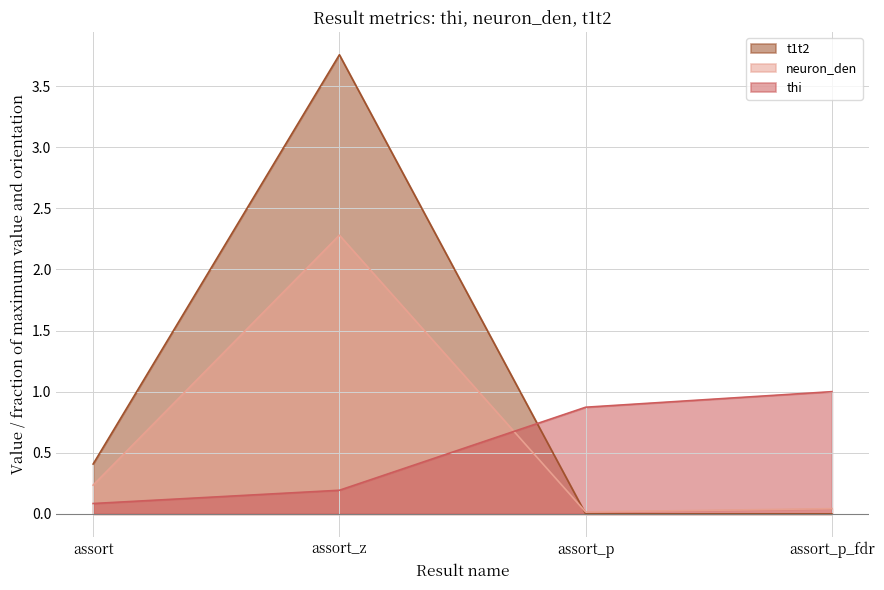

What is the total value across all series at assort_p_fdr?

1.0